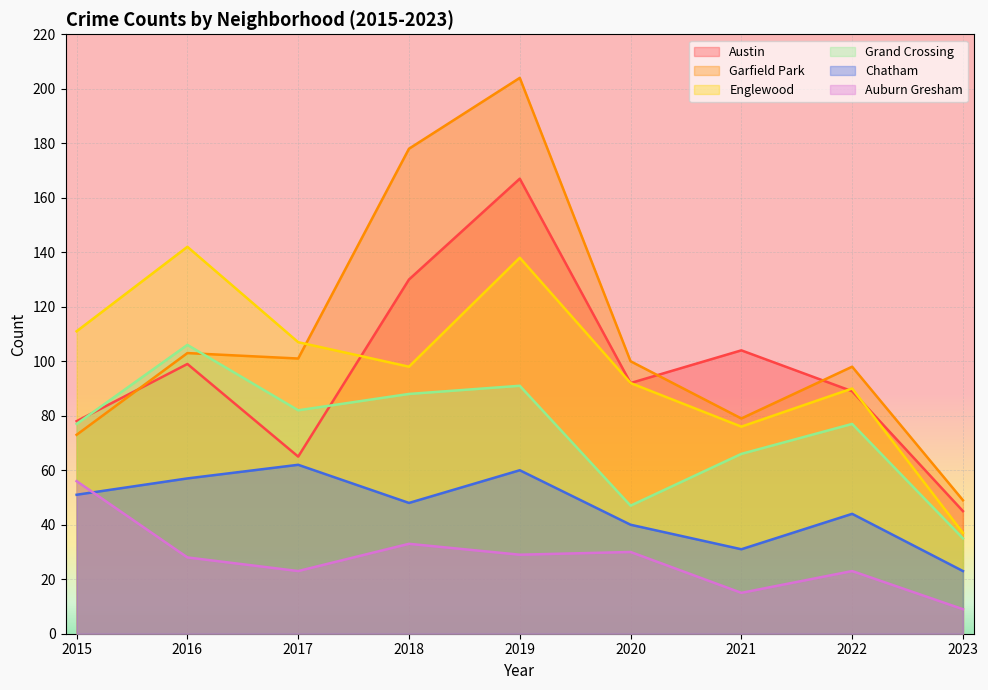

Does the chart display data point markers on the line(s)?

No